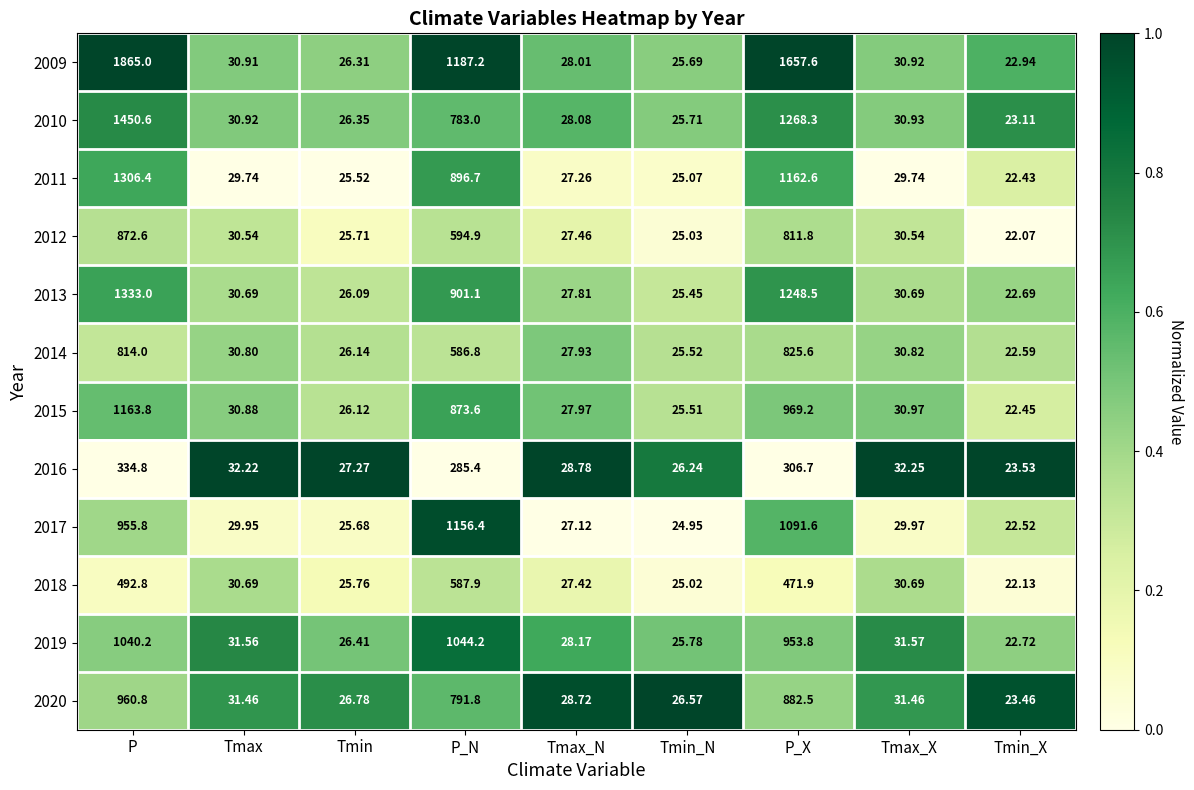

Rank the series at P from lowest to highest value.

2016, 2018, 2014, 2012, 2017, 2020, 2019, 2015, 2011, 2013, 2010, 2009